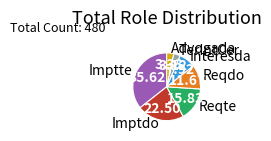

Which slice is the largest?

Imptte